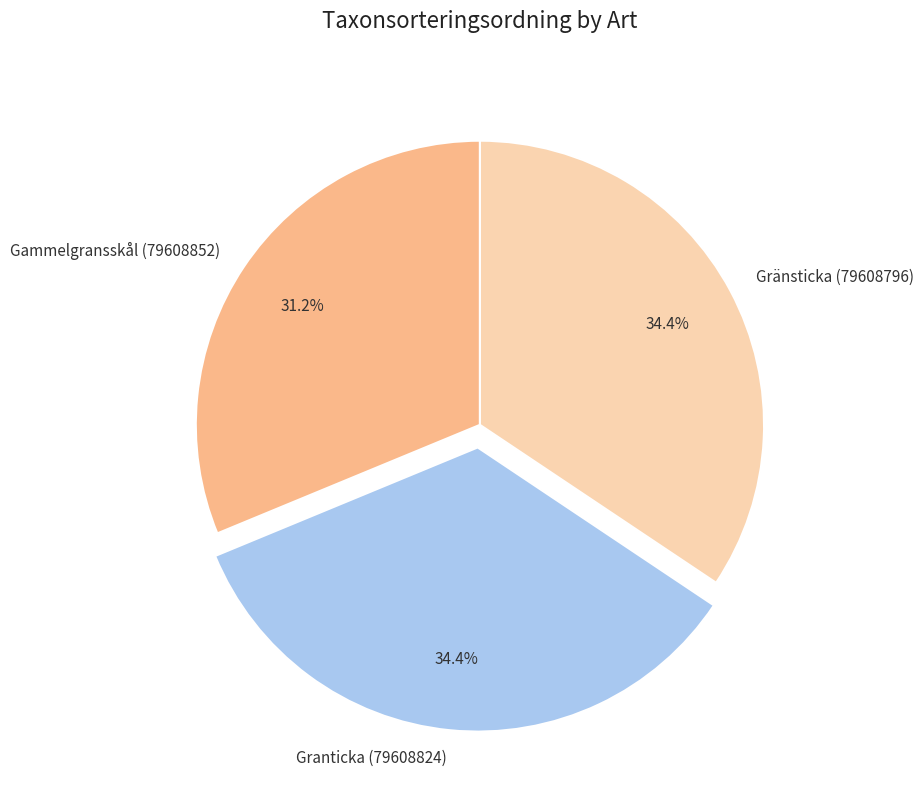

To the nearest percent, what is the difference between the largest and smallest slice percentages?

3%